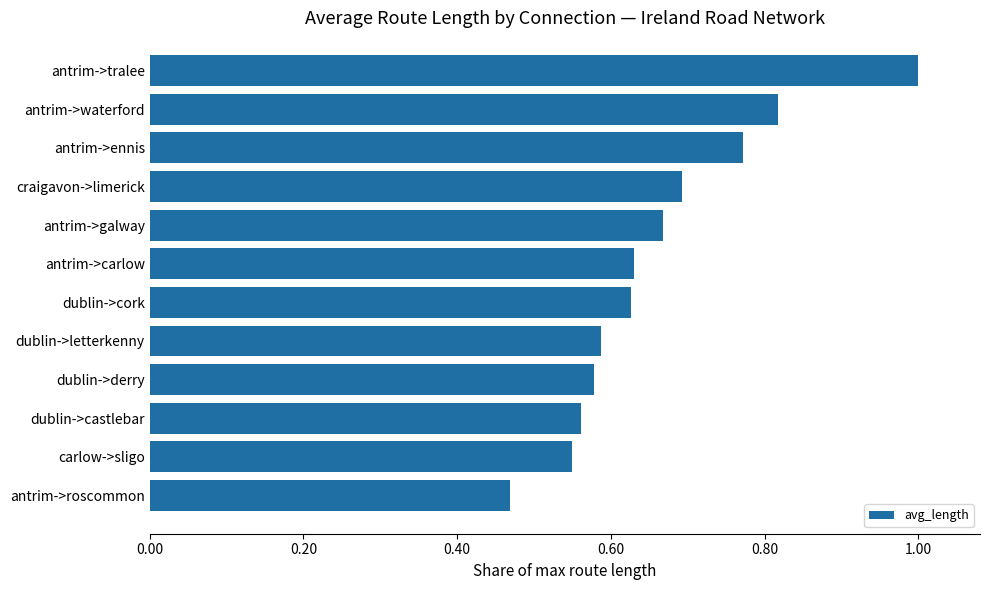

What is the maximum value shown in the chart?

1.0